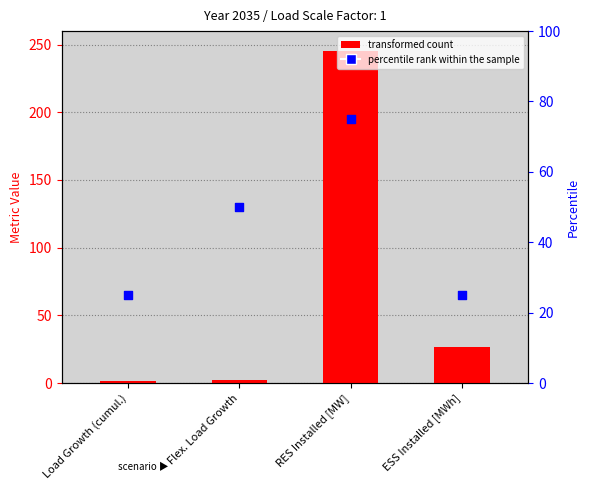

What is the total value across all series at Flex. Load Growth?

52.1